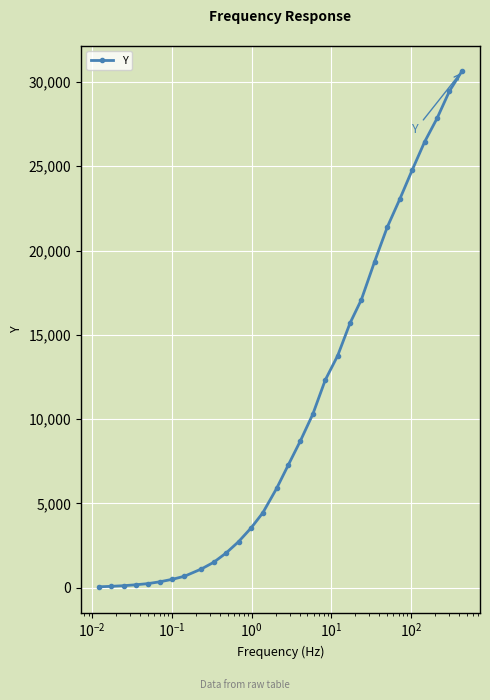

What is the average value?

10386.1